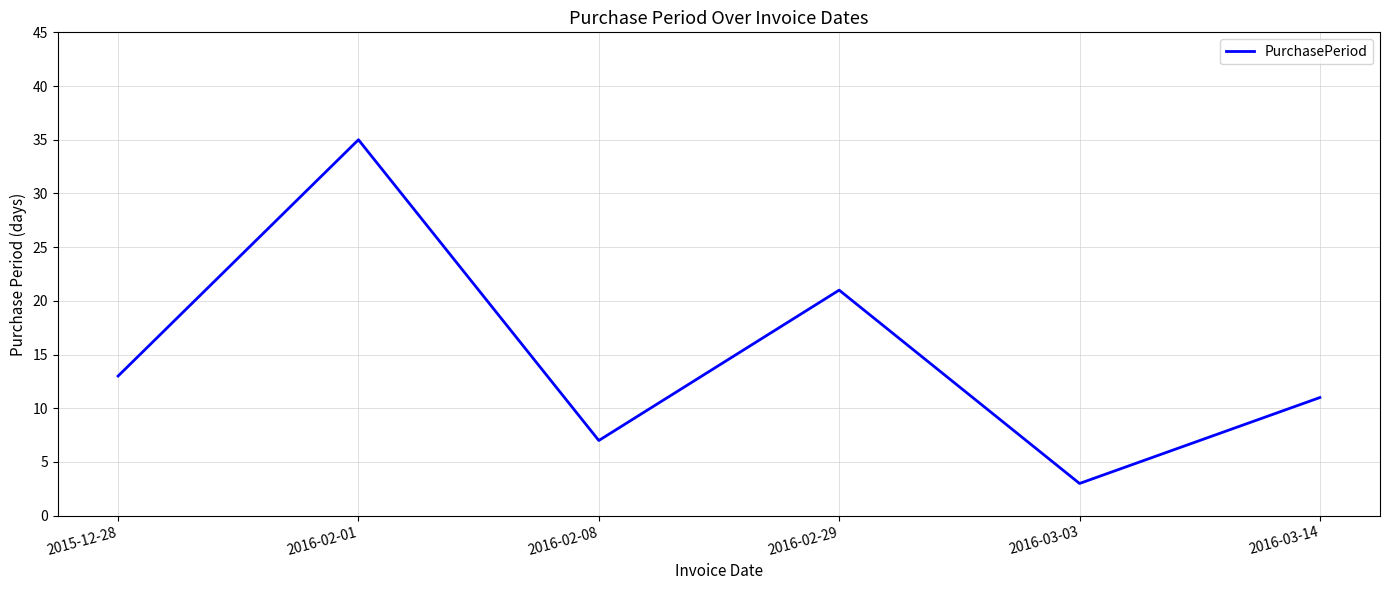

Reading left to right, transcribe all the data shown in this chart.

13	35	7	21	3	11